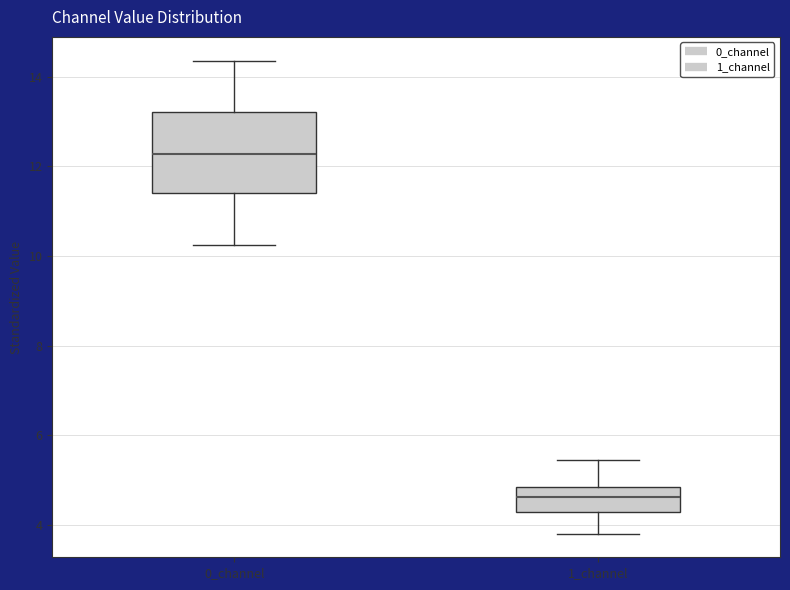

Reading left to right, transcribe this box plot: for each box, give where its median line is, the range the box spans, and where its two whiskers end, as read against the y-axis. The values are not printed on the chart, so give them approximately, as read against the axis.

0_channel: median 12.2, box 11.4 to 13.2, whiskers 10.2 to 14.4
1_channel: median 4.6, box 4.2 to 4.8, whiskers 3.8 to 5.4